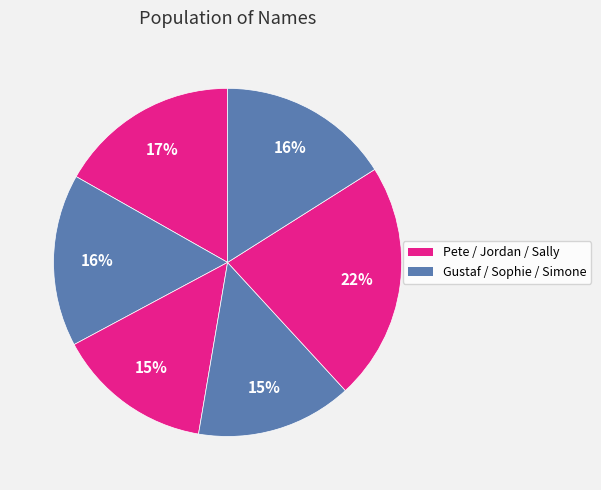

How many segments does this pie chart have?

6